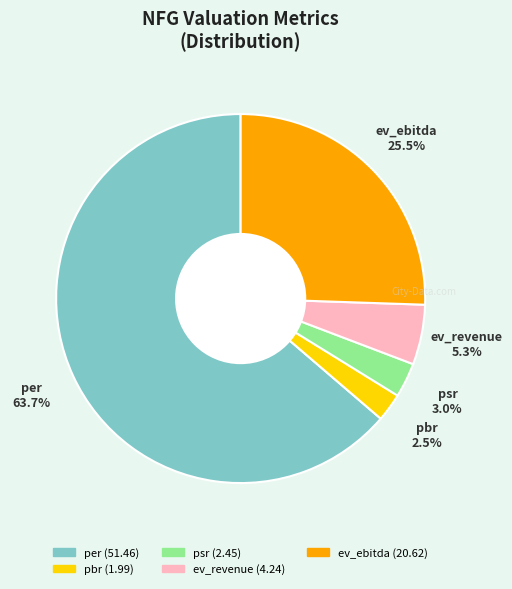

Between ev_ebitda and per, which is larger?

per